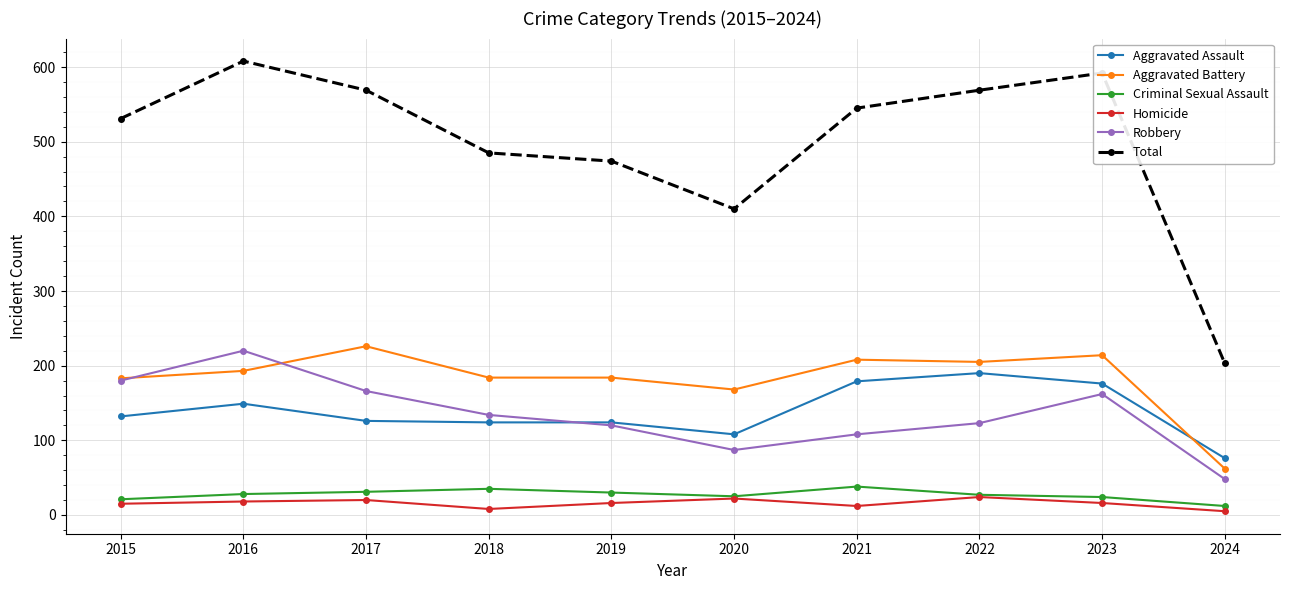

What are all the series names shown in the legend?

Aggravated Assault, Aggravated Battery, Criminal Sexual Assault, Homicide, Robbery, Total